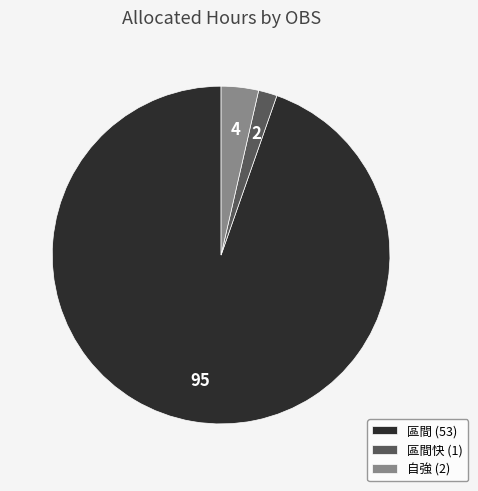

How many segments does this pie chart have?

3